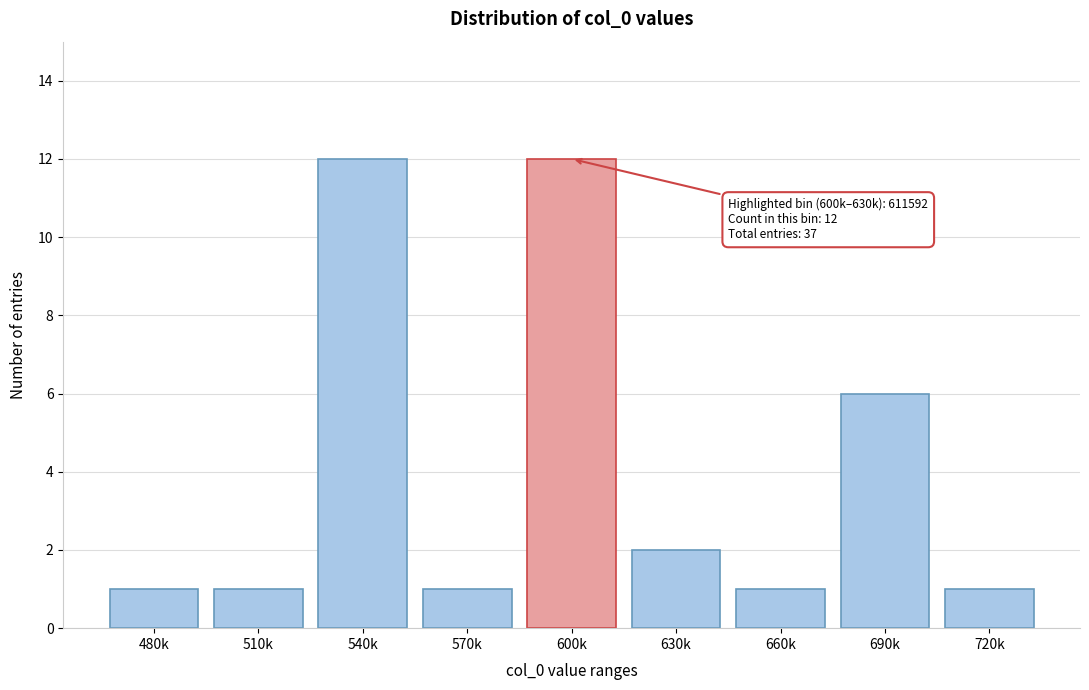

Reading left to right, list all the values displayed in this chart.

480k=1	510k=1	540k=12	570k=1	600k=12	630k=2	660k=1	690k=6	720k=1